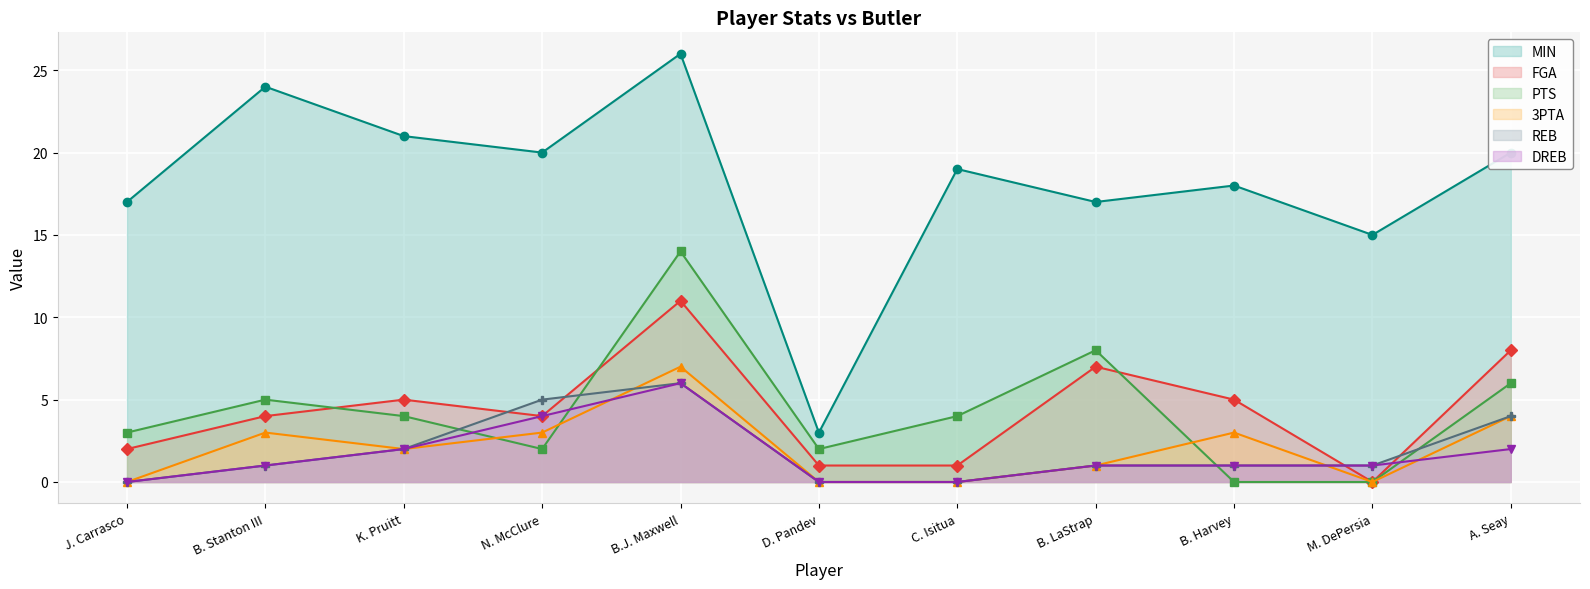

Reading left to right, transcribe all the data shown in this chart.

MIN: 17	24	21	20	26	3	19	17	18	15	20
FGA: 2	4	5	4	11	1	1	7	5	0	8
PTS: 3	5	4	2	14	2	4	8	0	0	6
3PTA: 0	3	2	3	7	0	0	1	3	0	4
REB: 0	1	2	5	6	0	0	1	1	1	4
DREB: 0	1	2	4	6	0	0	1	1	1	2